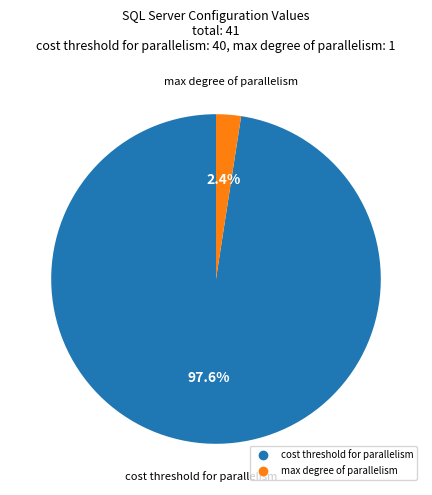

How many segments does this pie chart have?

2